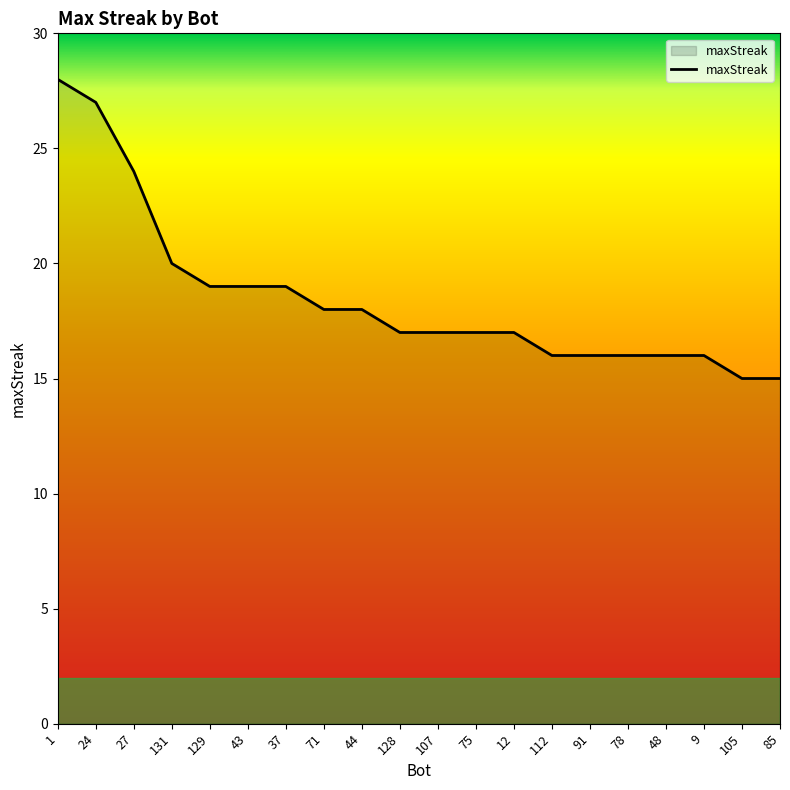

What value does the data have at 12, to the nearest 5?

15